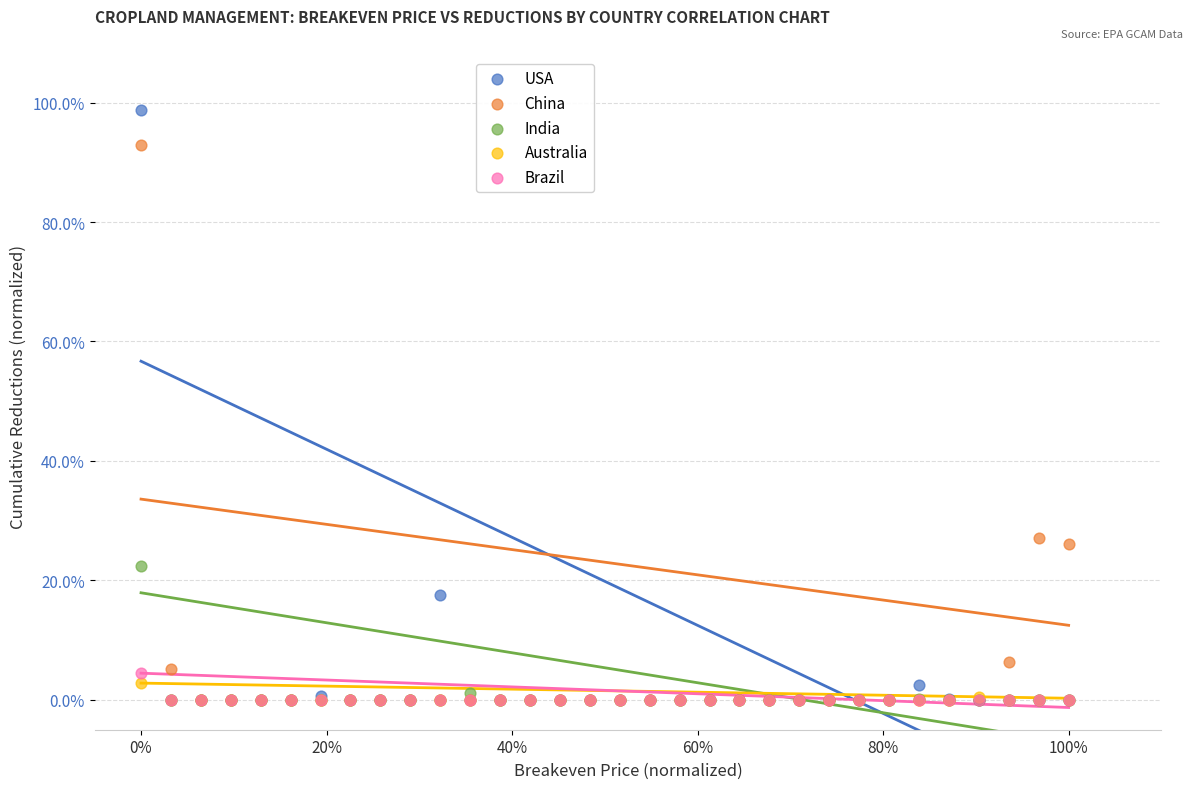

Which series reaches the maximum Y coordinate?

USA